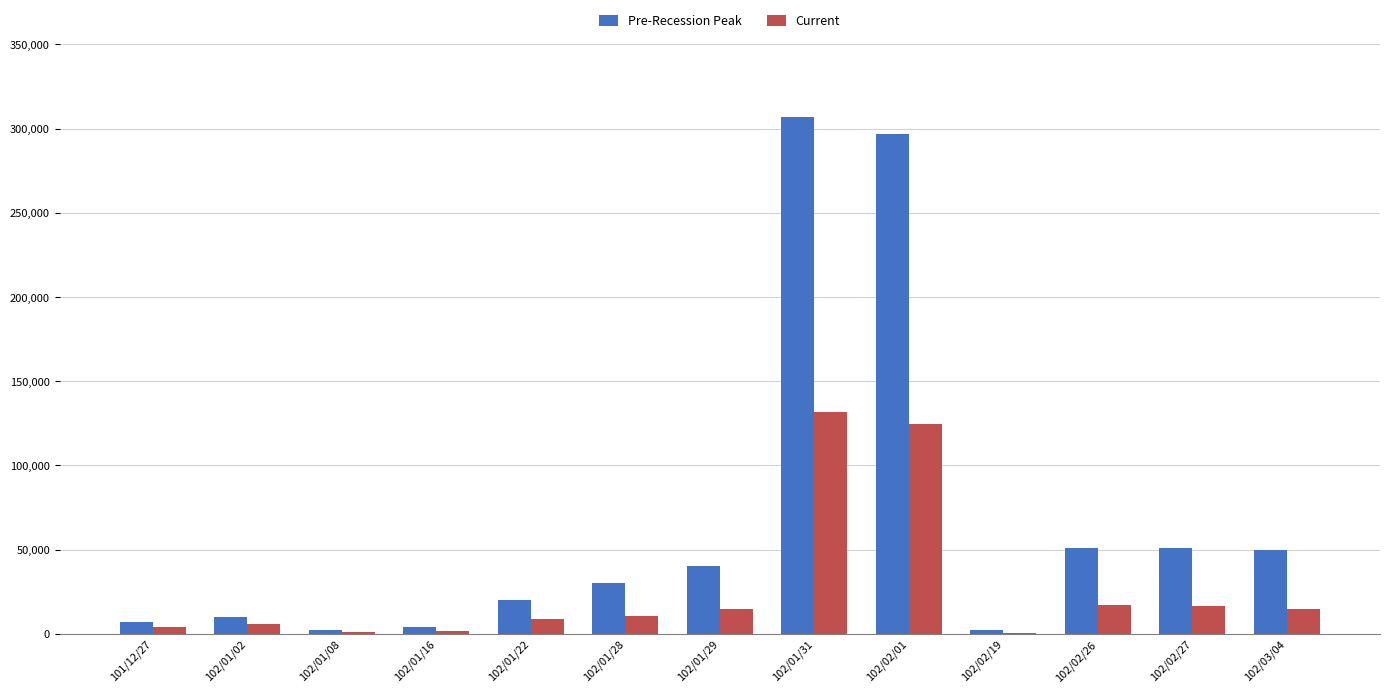

At which category is the sum across all series the highest?

102/01/31